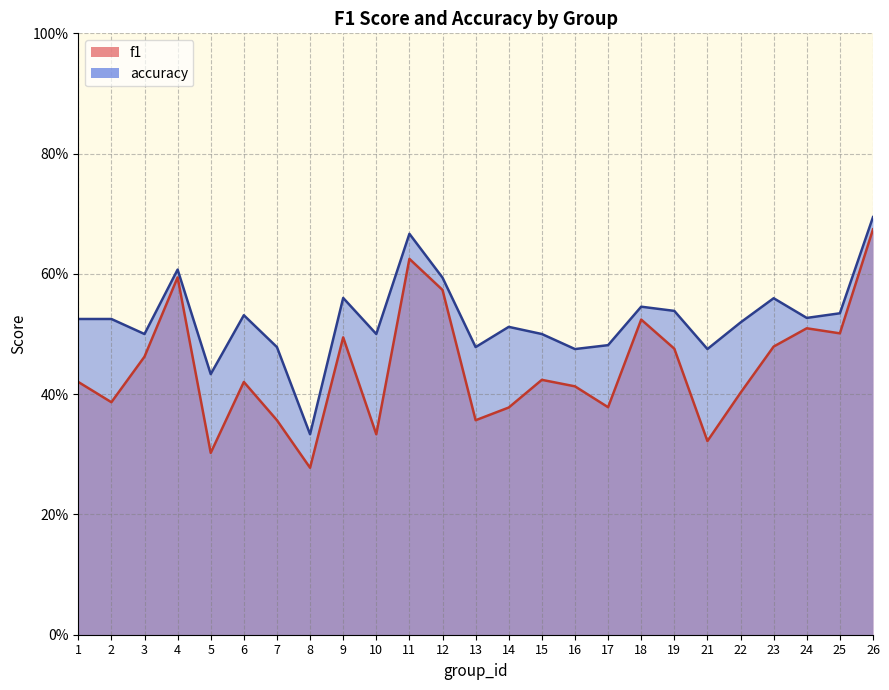

What is the total value across all series at 18?

1.1